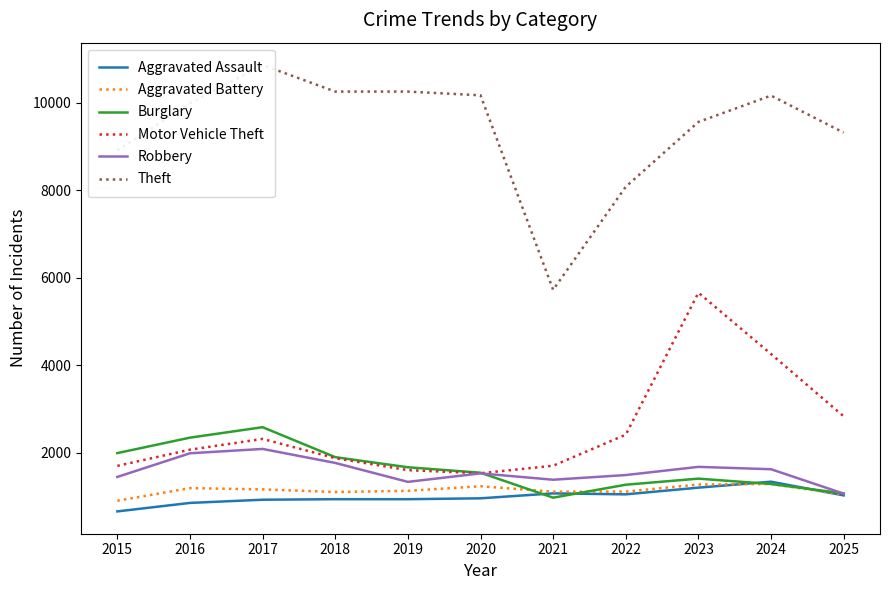

At which label does Aggravated Battery first exceed 1128?

2016